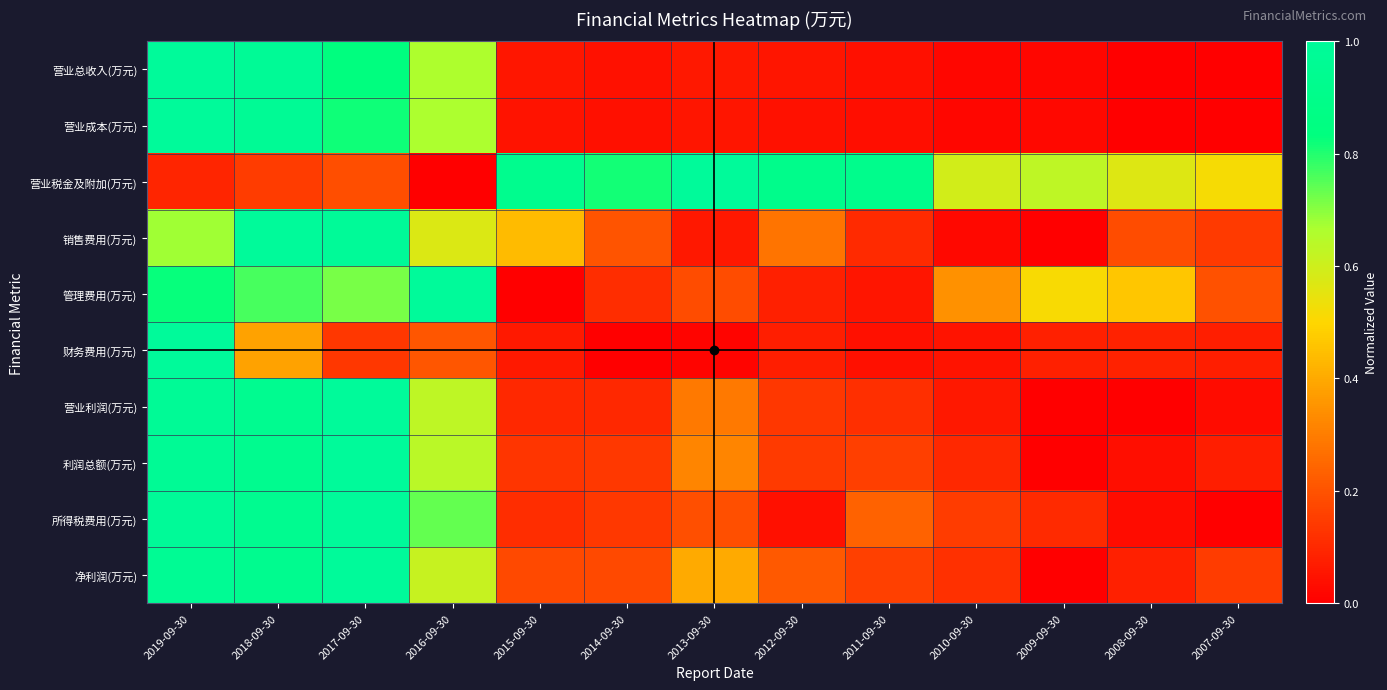

What is the total value across all series at 2007-09-30?

1.2